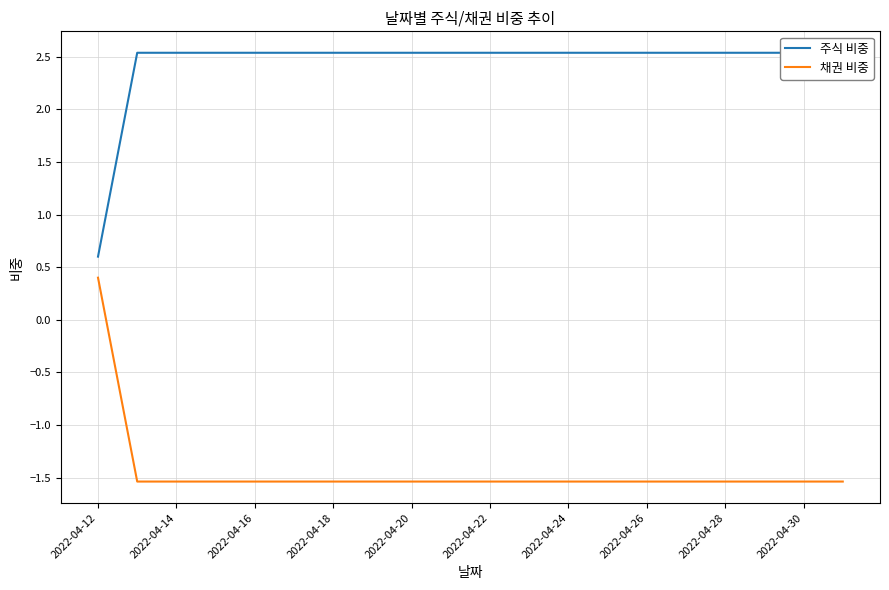

True or false: 채권 비중 has a value of -1.5 at 2022-04-20.

True